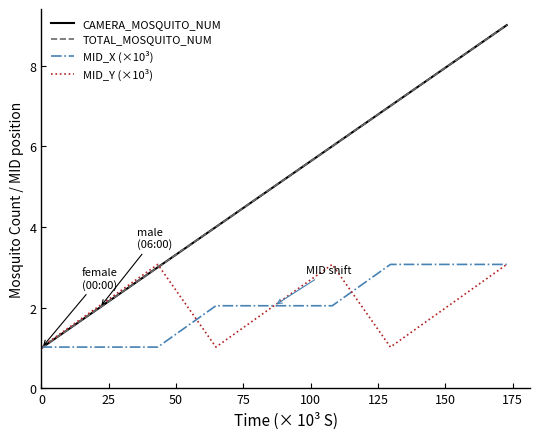

What is the greatest value displayed?

9.0